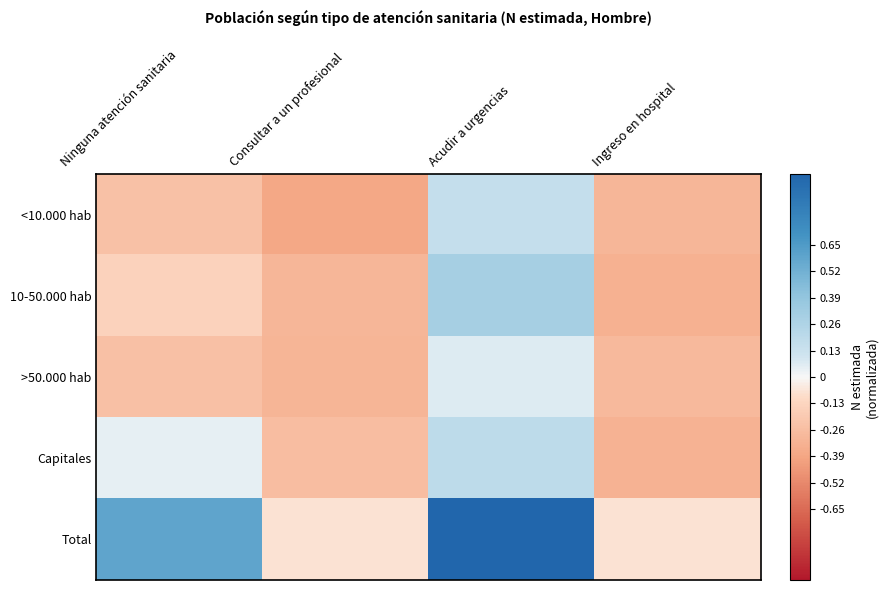

How many distinct data groups are displayed?

5